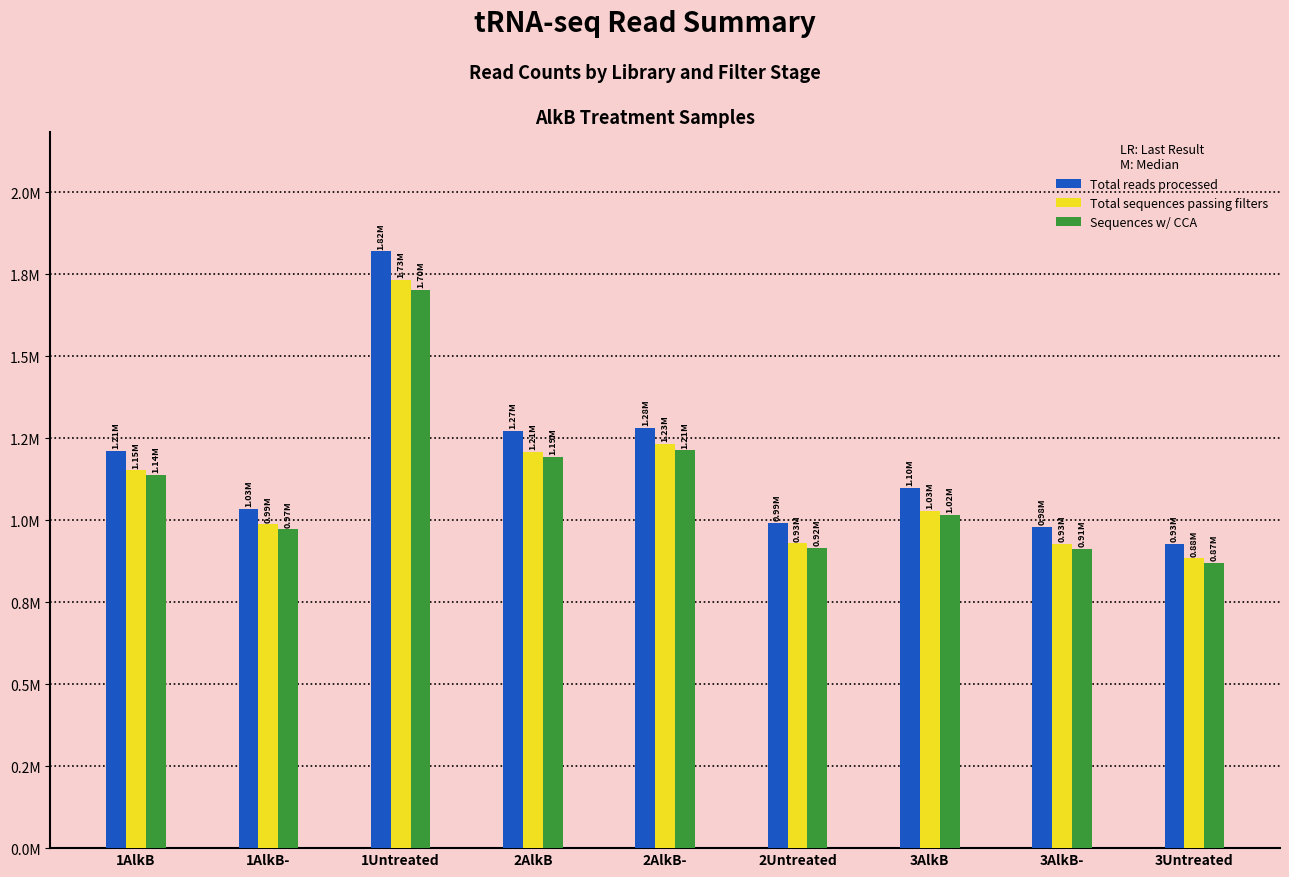

Which has a higher value, 1AlkB or 3AlkB-?

1AlkB